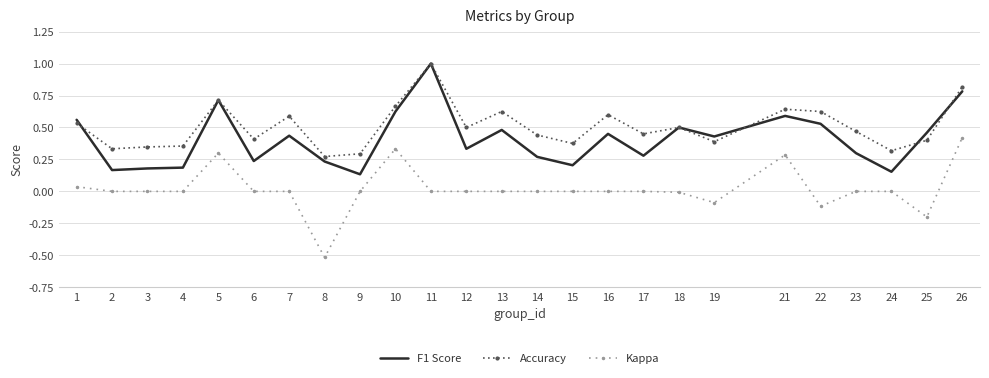

What is the sum of the Kappa values at 16 and 8?

-0.5